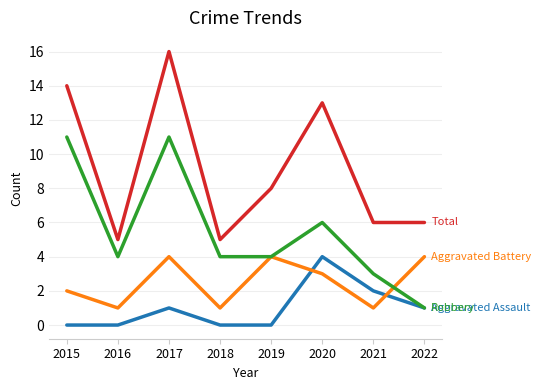

What is the spread (max minus min) of values at 2022?

5